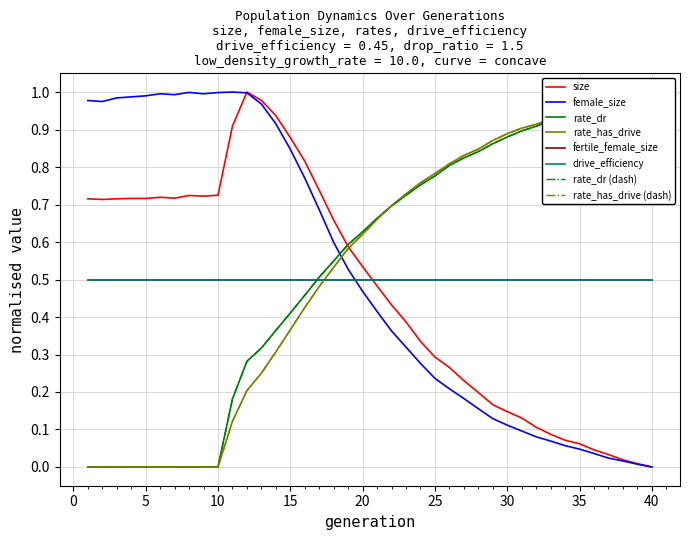

What is the value of the rate_dr point at the 32nd from the left?

0.9